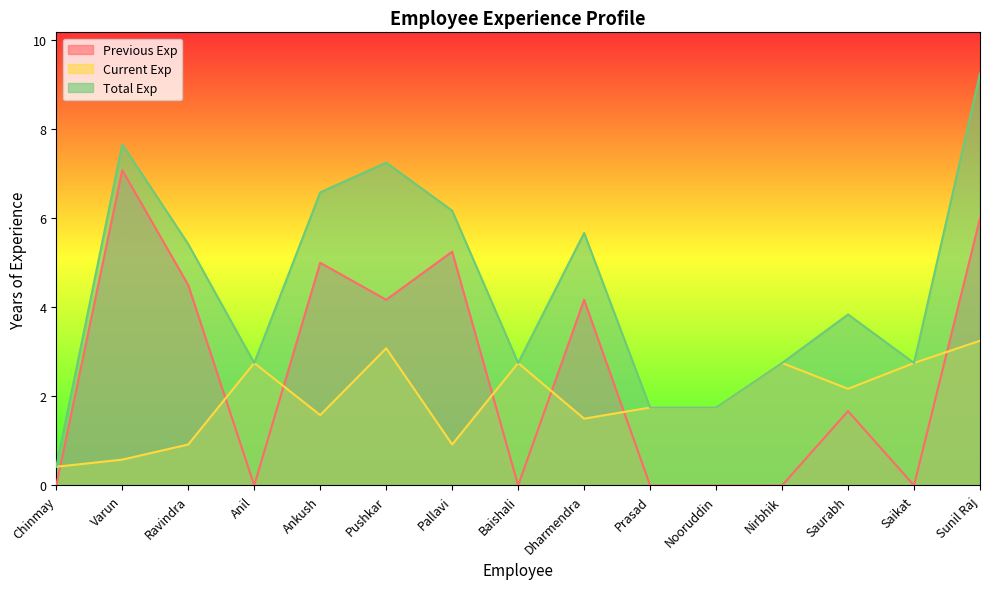

Where do Current Exp and Previous Exp first cross each other?

Chinmay and Varun